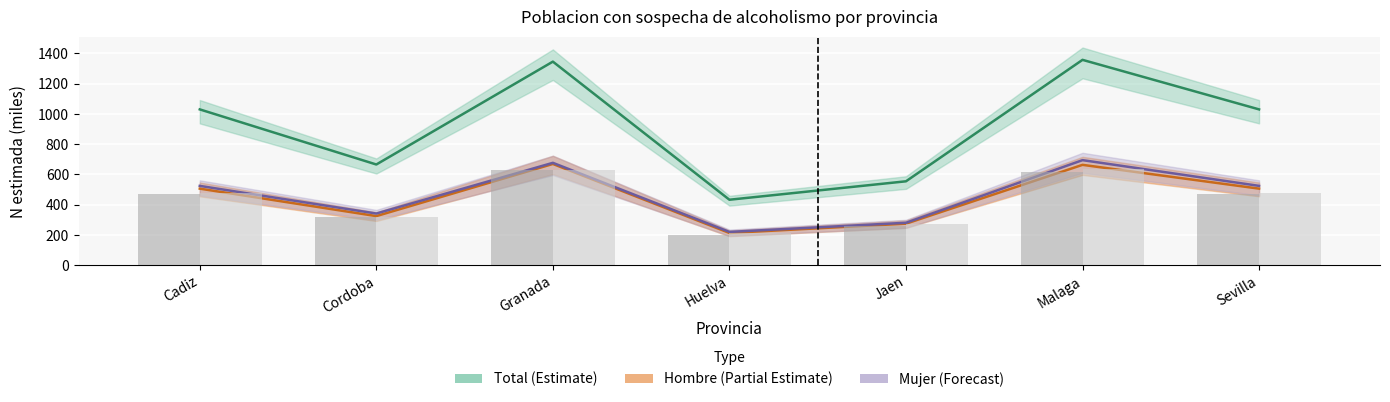

What is the difference between the Mujer_N values at Granada and Malaga?

17.7